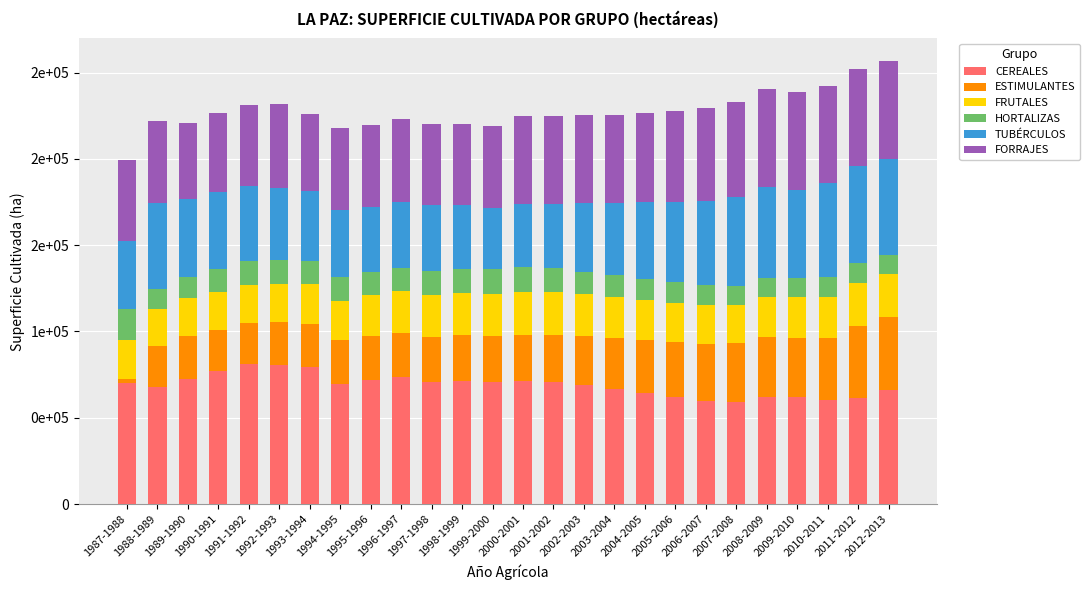

Are the bars grouped side by side (vs. stacked)?

No